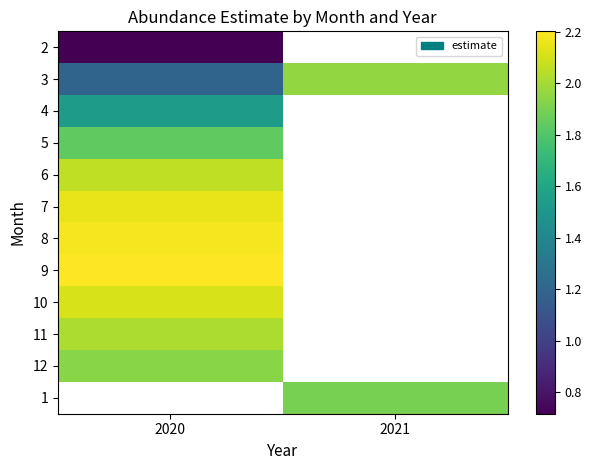

List the series in order of their peak value, highest first.

9, 10, 11, 3, 12, 2, 1, 8, 7, 6, 5, 4